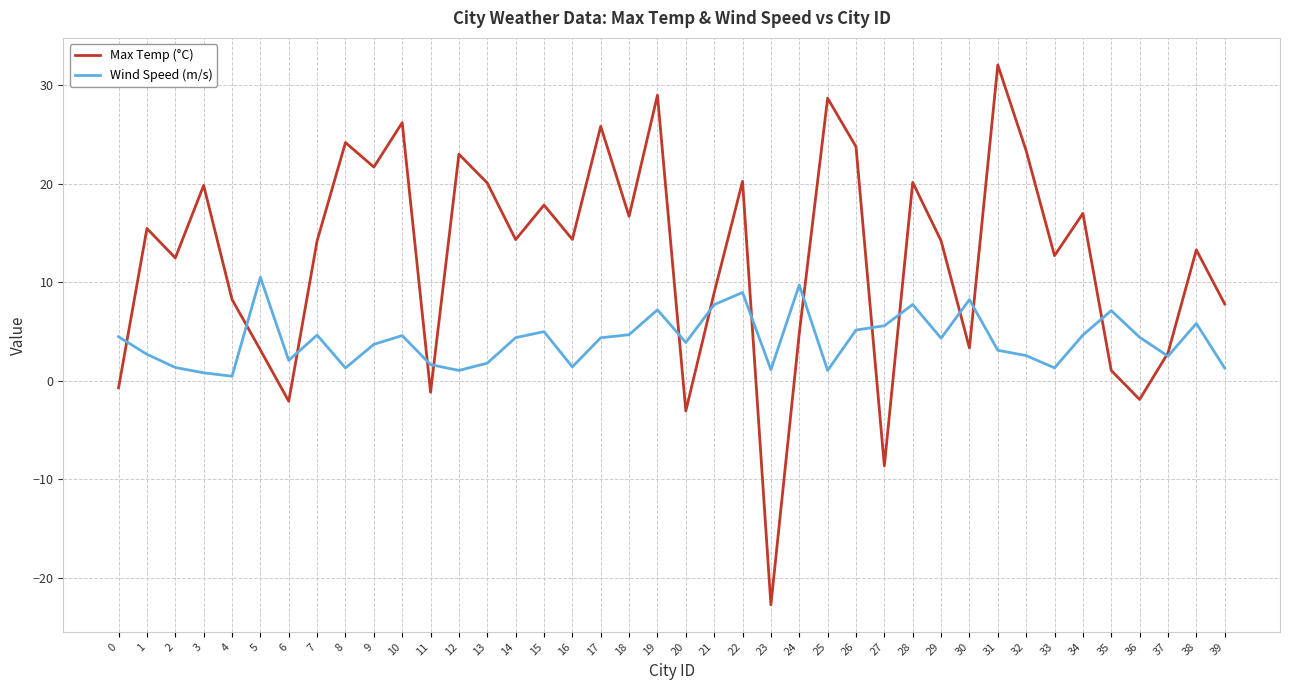

The Max Temp (°C) series shows 21.6 at 33. True or false?

False